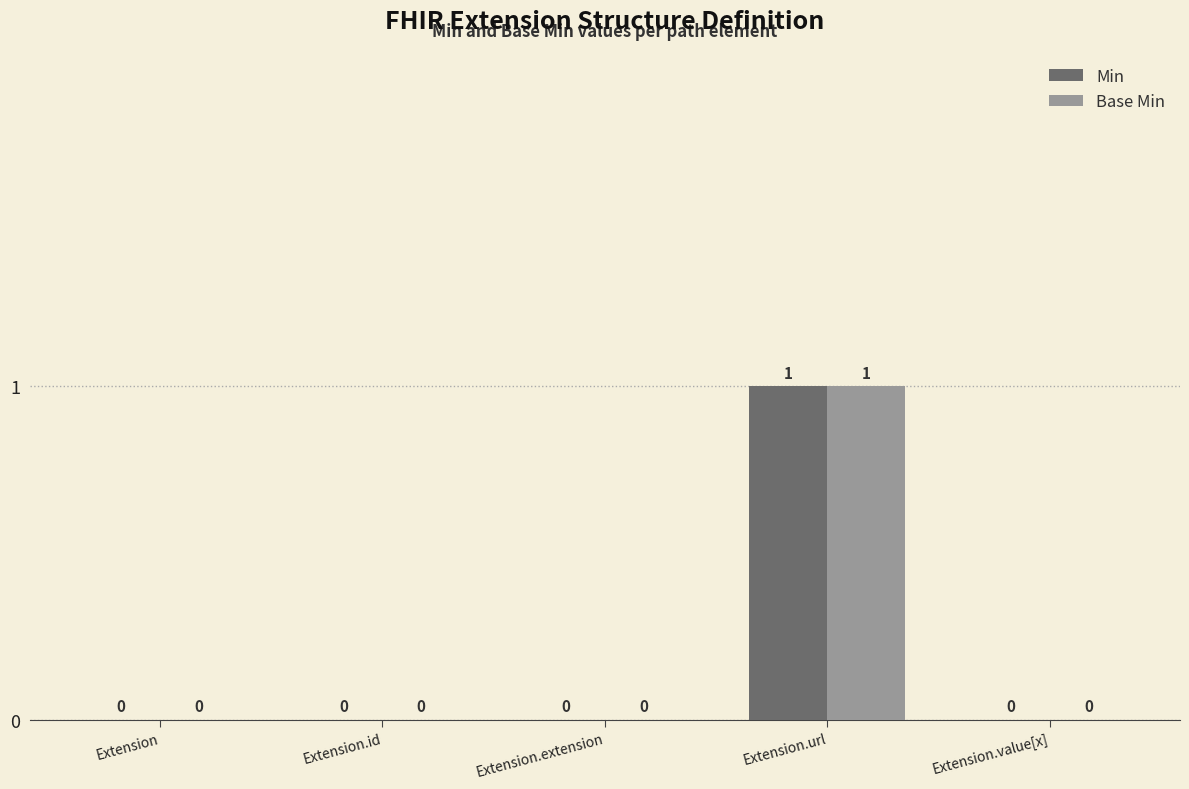

At which label does Min reach its peak?

Extension.url